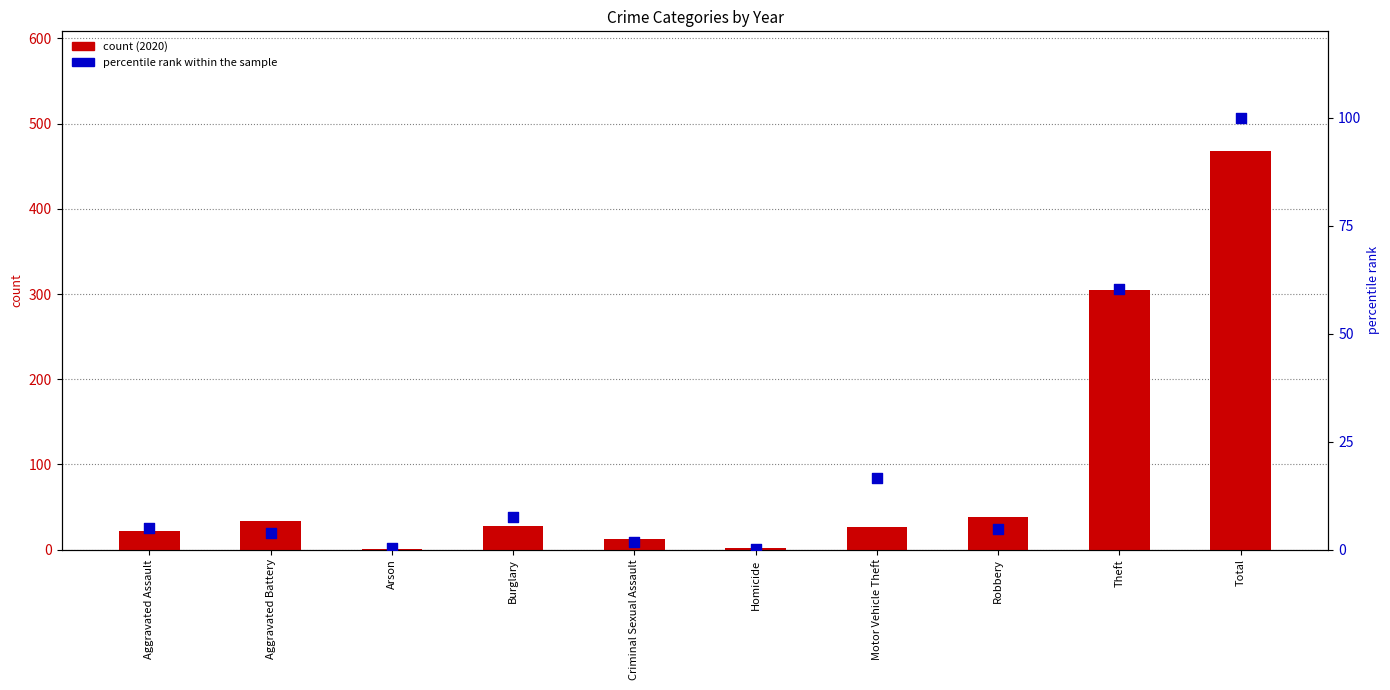

What is the total value across all series at Total?

568.0